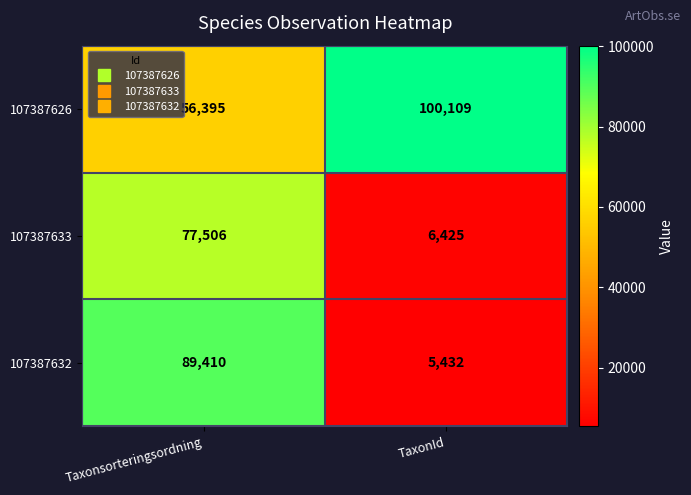

At which category does the chart reach its minimum across all series?

TaxonId